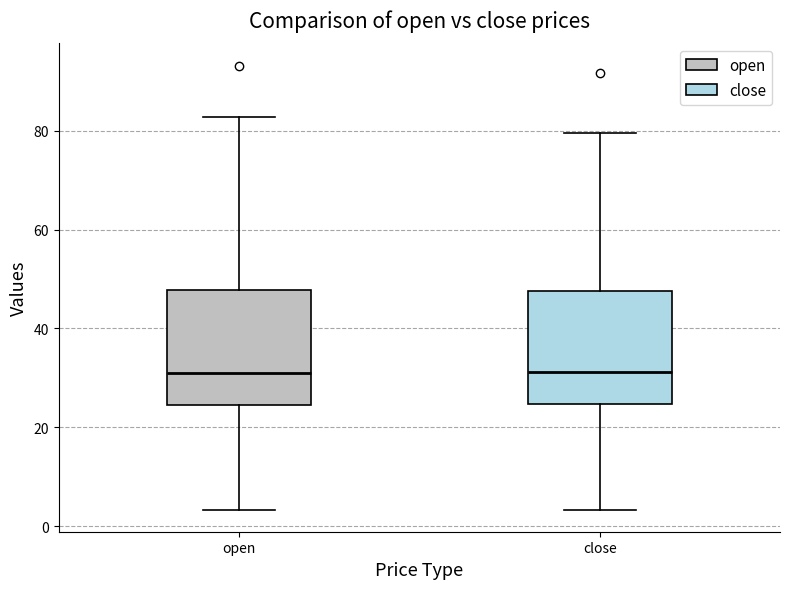

Reading left to right, read every box against the y-axis: the position of its median line, the range the box covers, and the ends of its whiskers. The values are not printed on the chart, so give them approximately, as read against the axis.

open: median 30, box 24 to 48, whiskers 4 to 82
close: median 32, box 24 to 48, whiskers 4 to 80